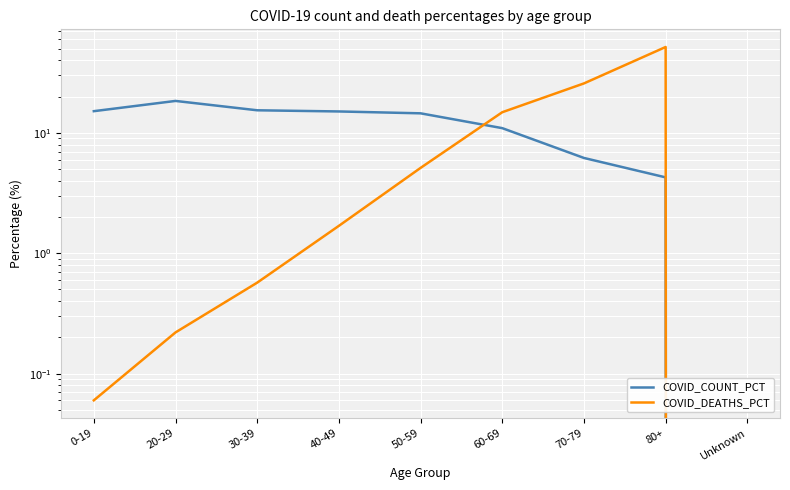

True or false: COVID_DEATHS_PCT and COVID_COUNT_PCT intersect in this chart.

True